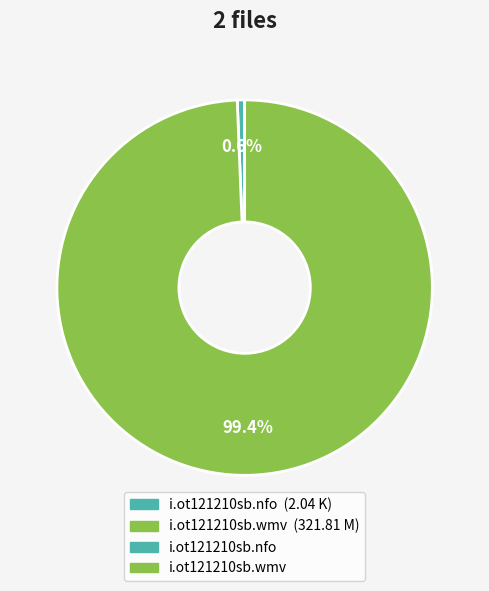

Does any single category account for the majority?

Yes